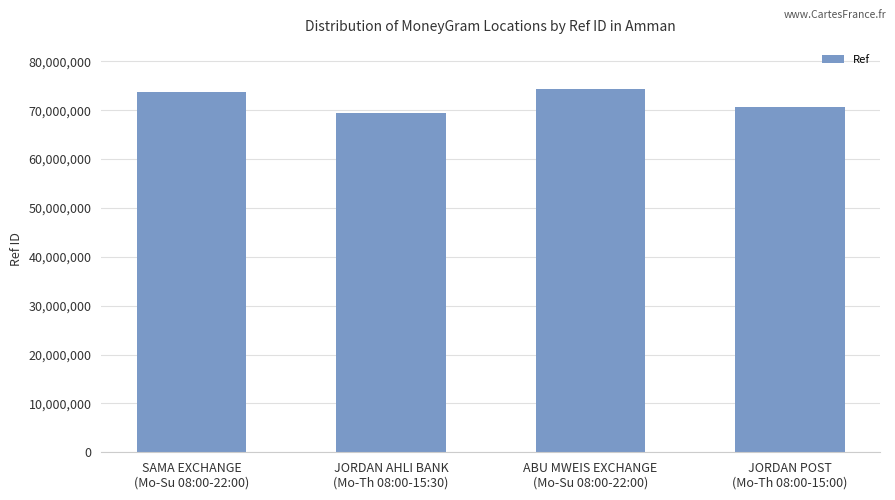

What is the difference between the second highest and minimum values?

4223733